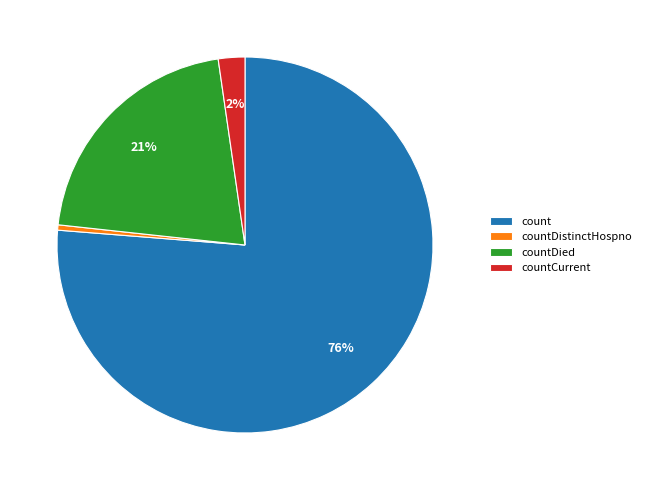

Between countCurrent and countDistinctHospno, which is larger?

countCurrent